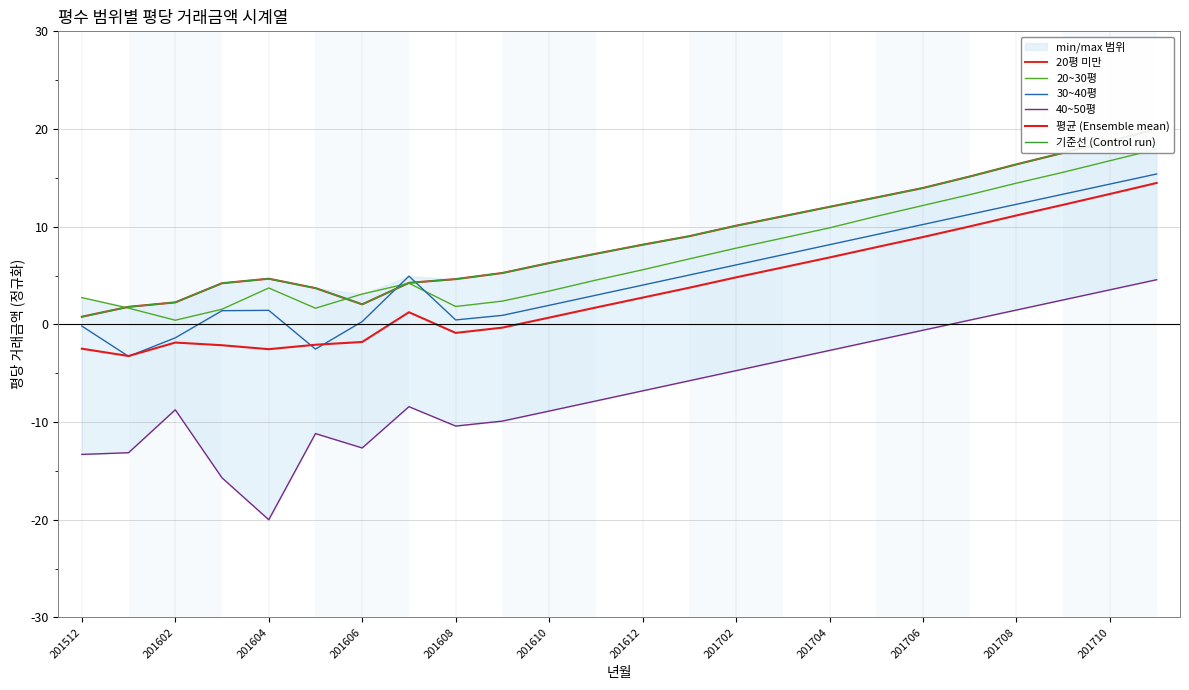

How many data points does each series have?

24